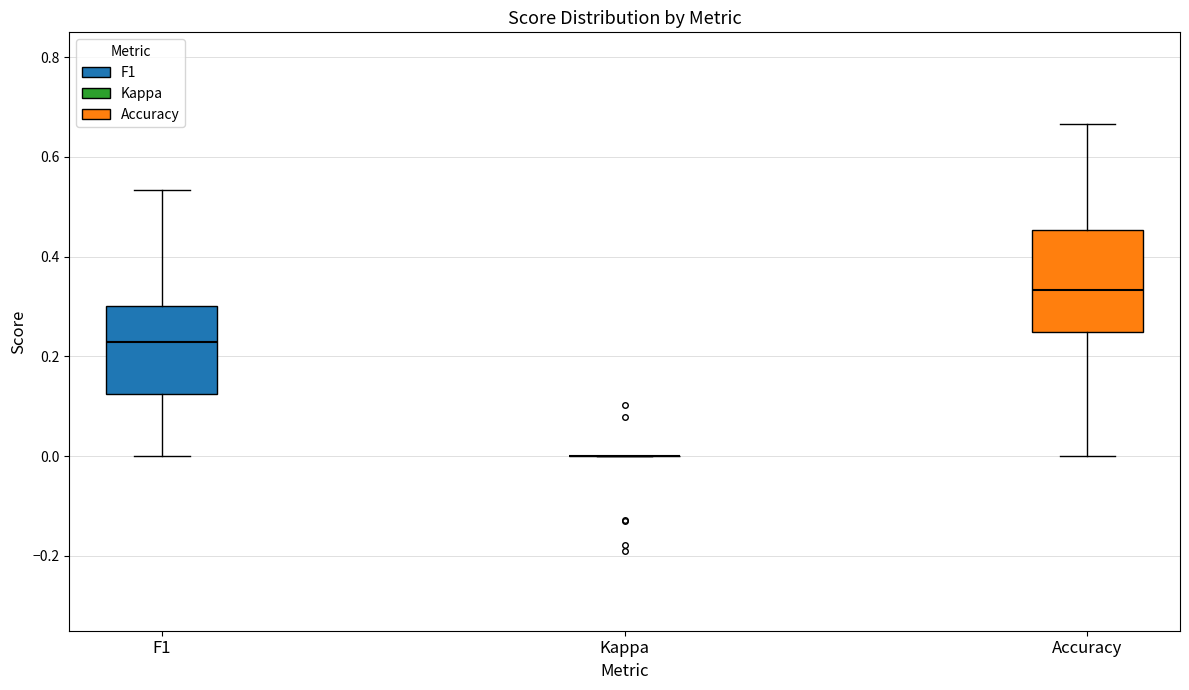

Reading left to right, transcribe this box plot: for each box, give where its median line is, the range the box spans, and where its two whiskers end, as read against the y-axis. The values are not printed on the chart, so give them approximately, as read against the axis.

F1: median 0.22, box 0.12 to 0.30, whiskers 0.00 to 0.54
Kappa: box collapsed to a line at 0.00, whiskers 0.00 to 0.00
Accuracy: median 0.34, box 0.26 to 0.46, whiskers 0.00 to 0.66